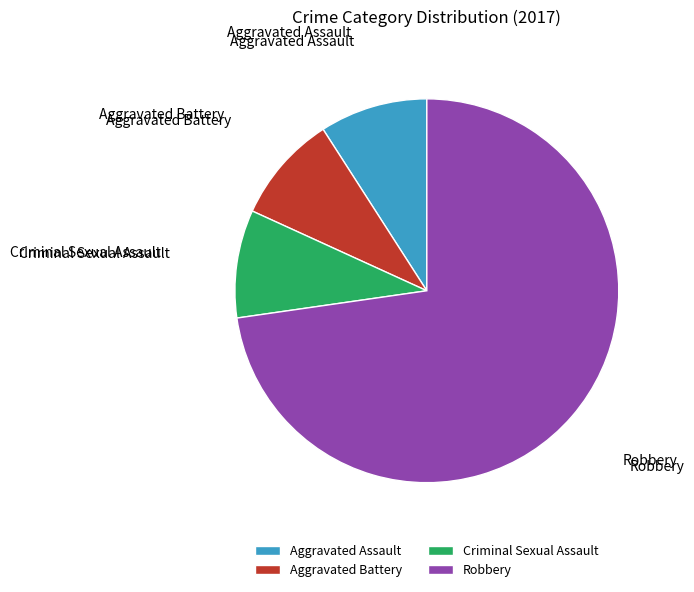

Which category accounts for the majority?

Robbery